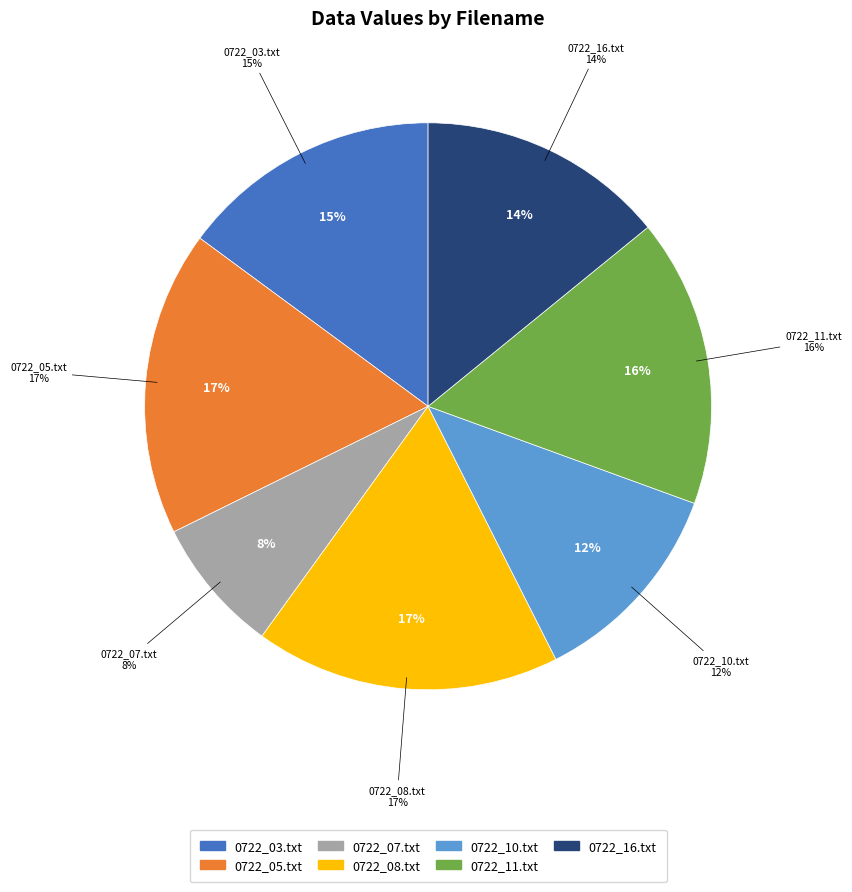

Do 0722_16.txt and 0722_07.txt together represent more than half of the pie?

No